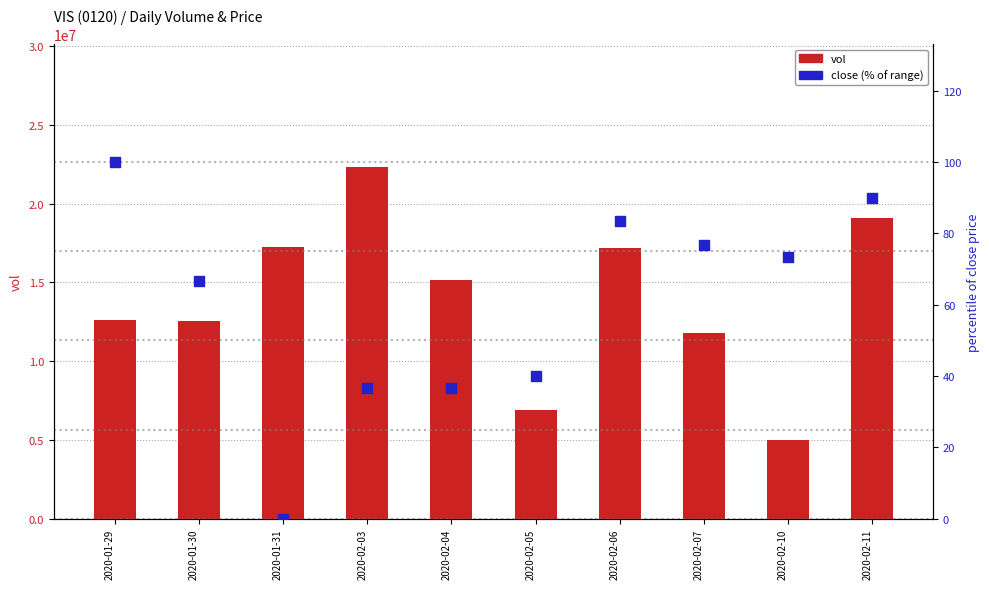

At how many categories does at least one series exceed 959825?

10